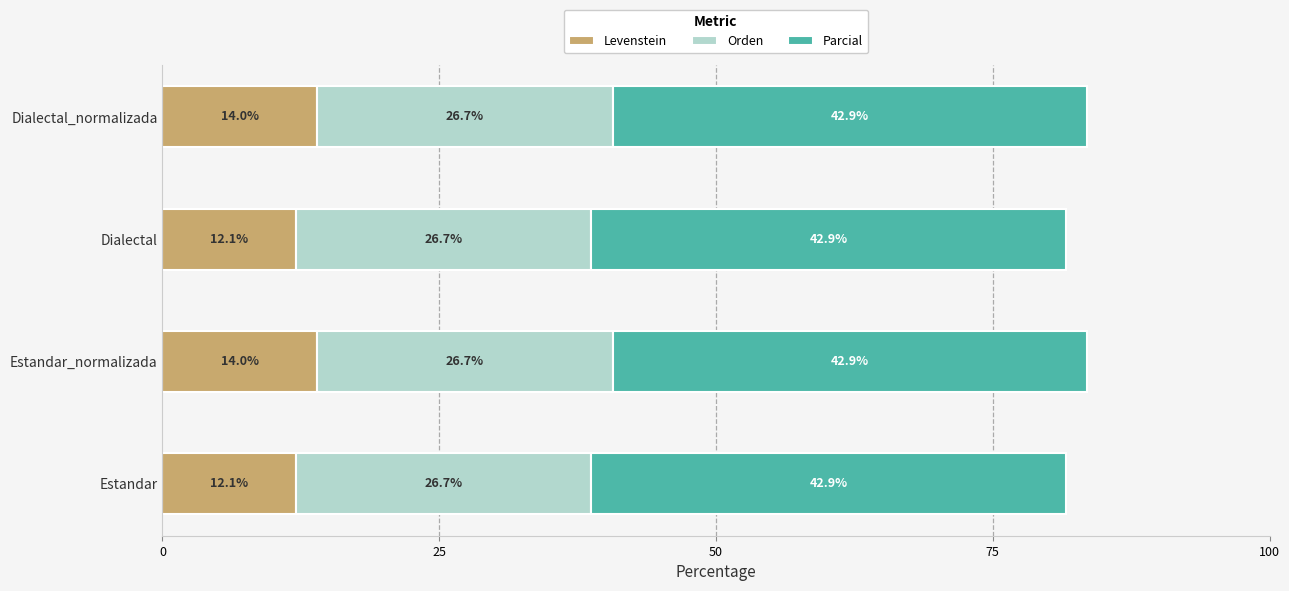

What is the sum of the Levenstein values at Estandar_normalizada and Dialectal_normalizada?

28.0